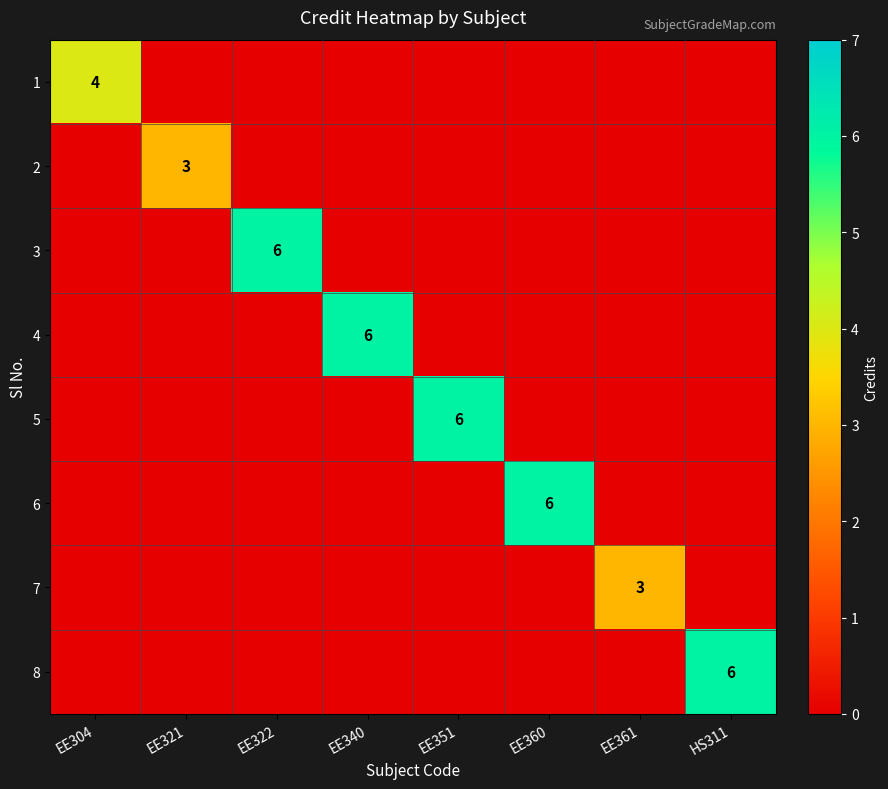

The 3 series shows 10 at EE322. True or false?

False